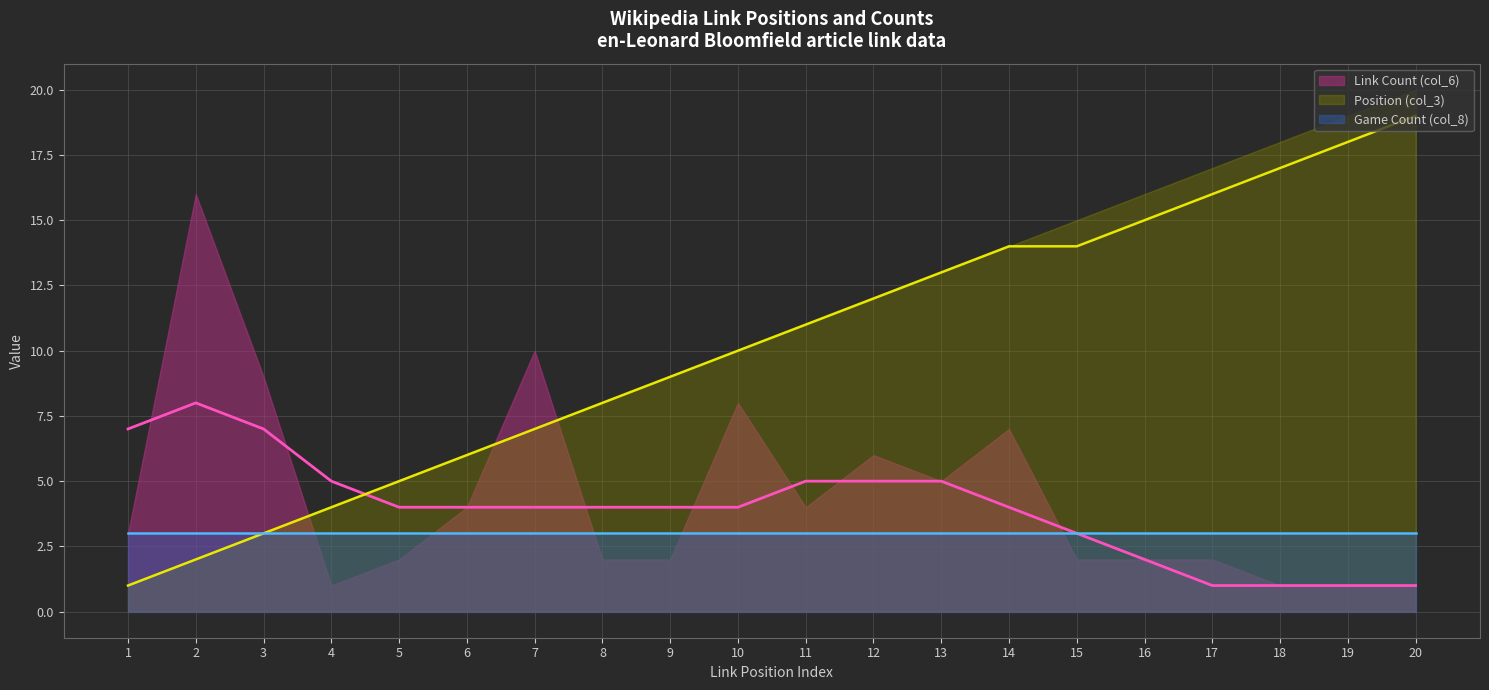

How many distinct data groups are displayed?

3